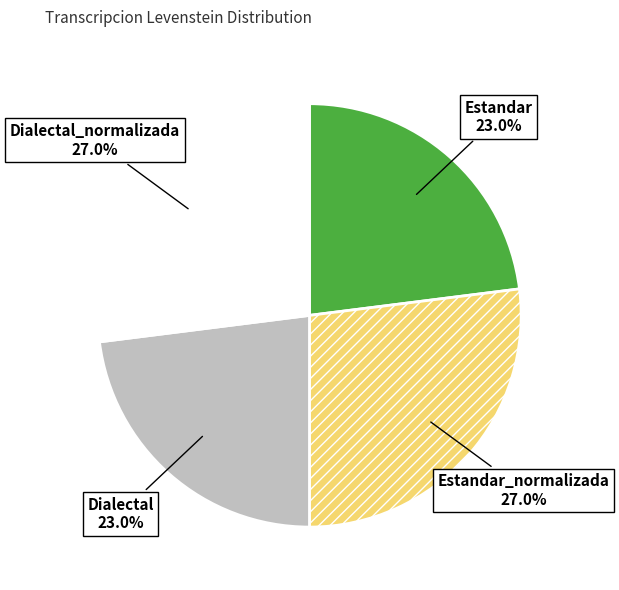

To the nearest percent, what percentage of the pie is Estandar?

23%